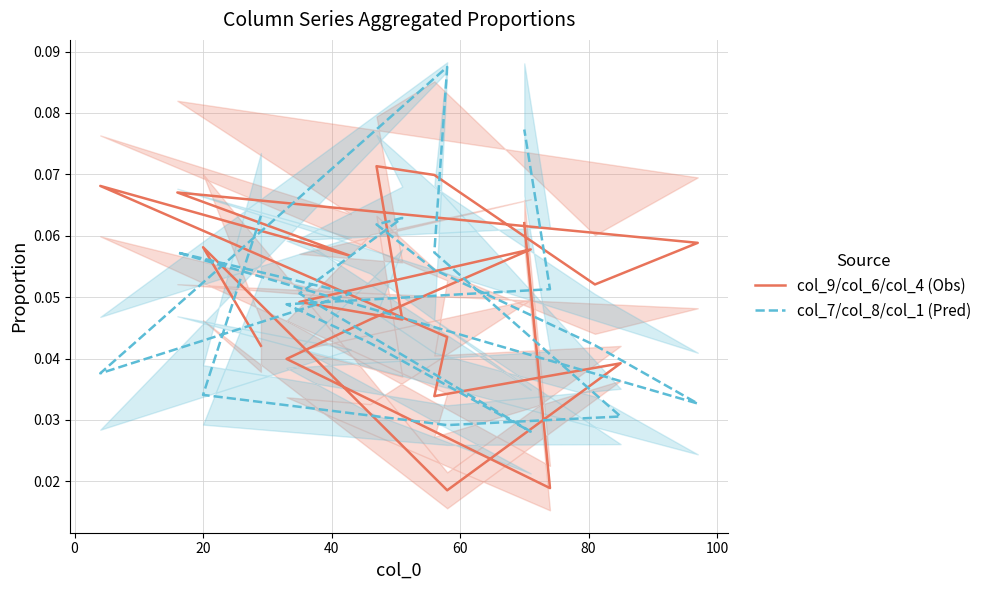

Which series has the largest range (max minus min)?

col_7/col_8/col_1 (Pred)